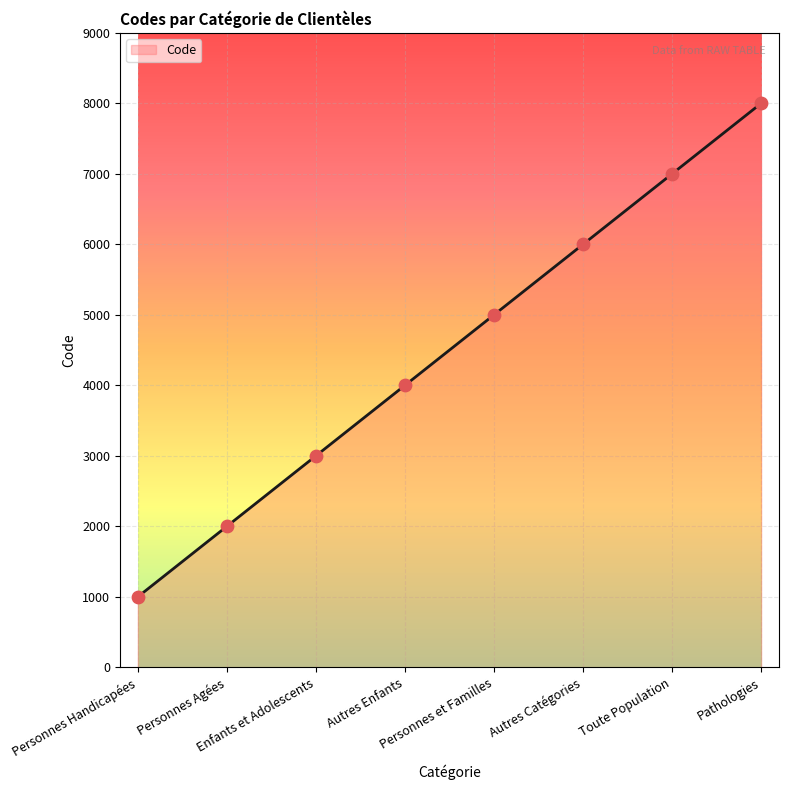

Which has a higher value, Autres Enfants or Personnes Handicapées?

Autres Enfants